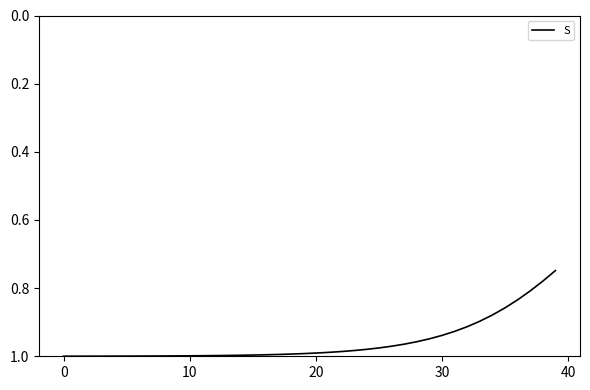

What is the difference between the maximum and second lowest values?

0.2